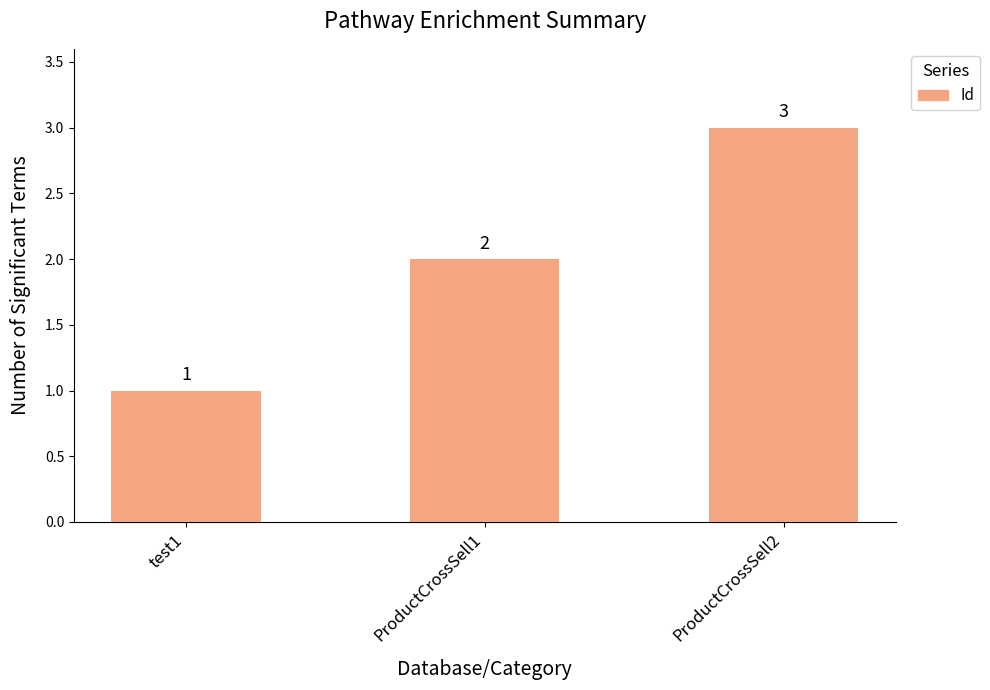

The value at ProductCrossSell2 is 4. True or false?

False